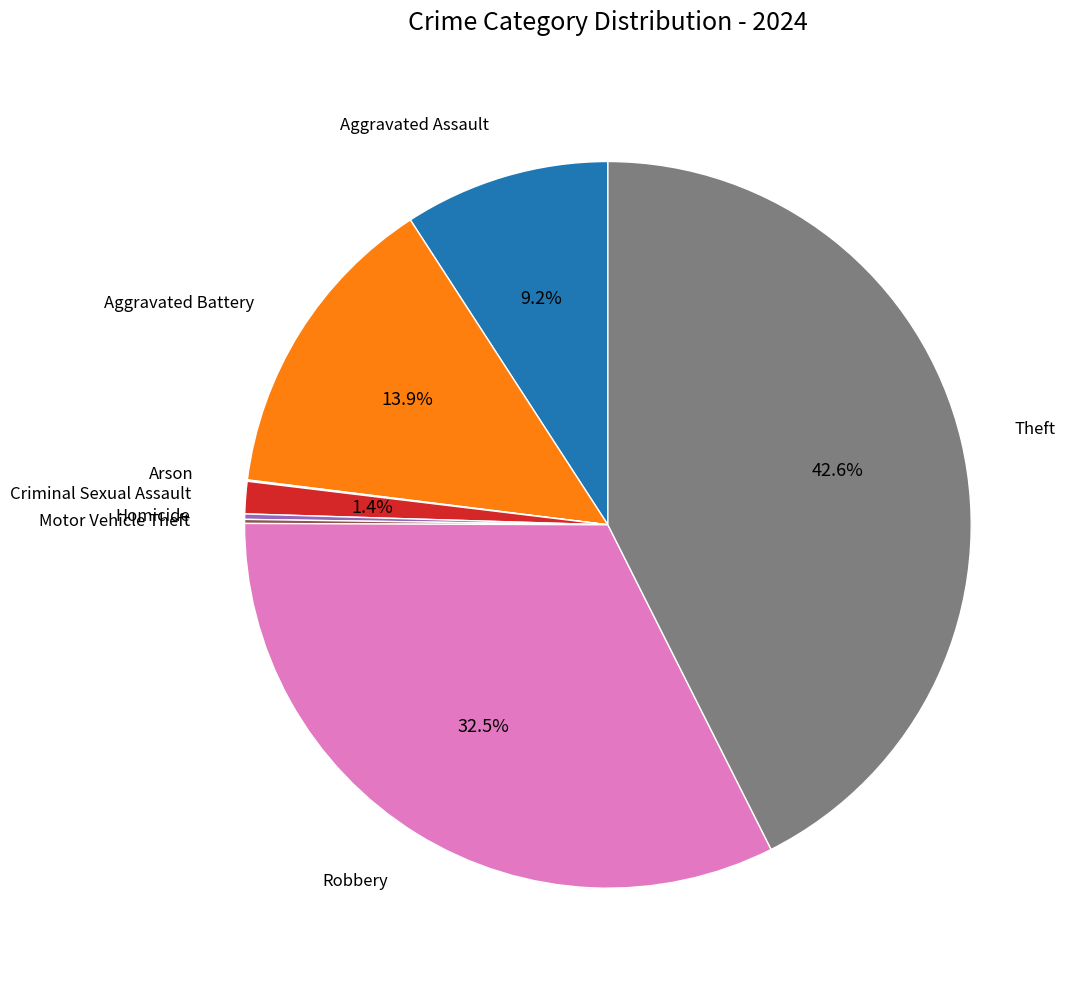

Does any single category account for the majority?

No